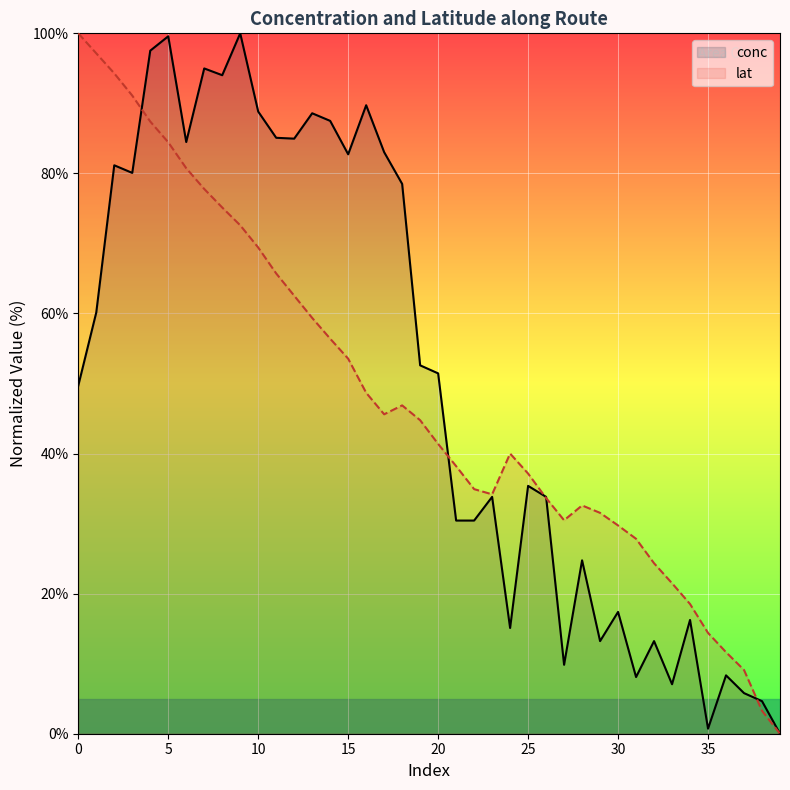

What is the maximum value for lat?

100.0